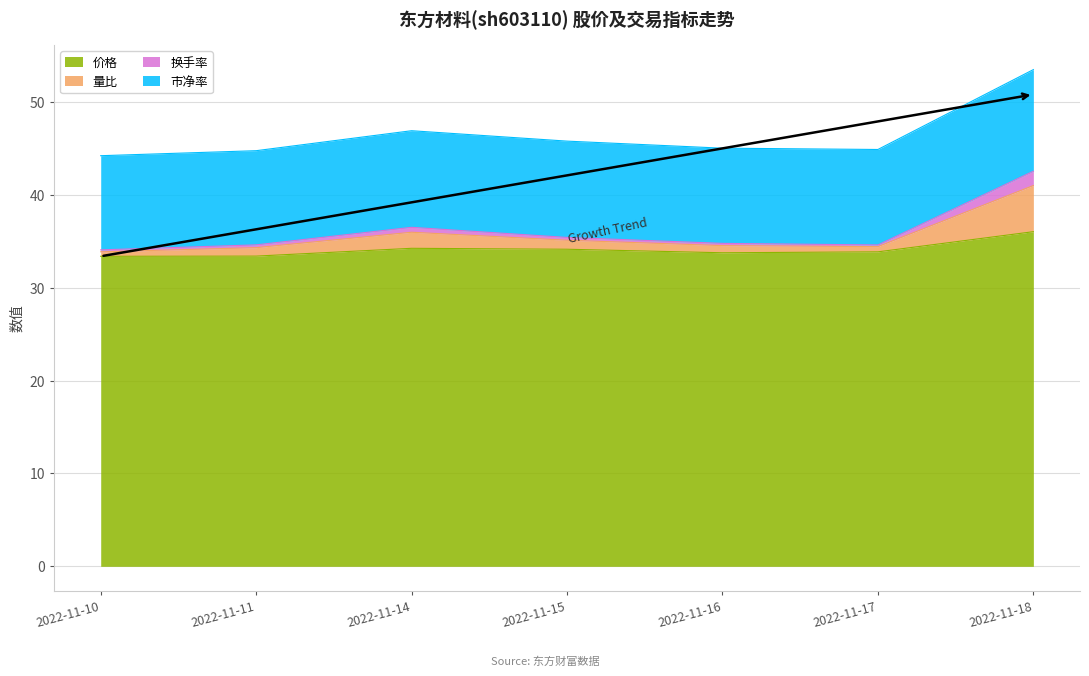

At which category is the sum across all series the highest?

2022-11-18